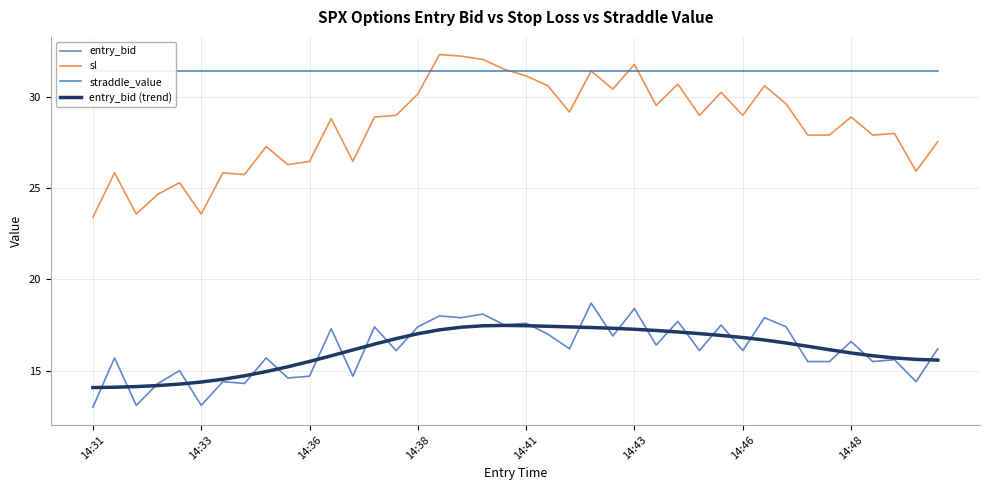

What is the average value of the sl series?

28.4